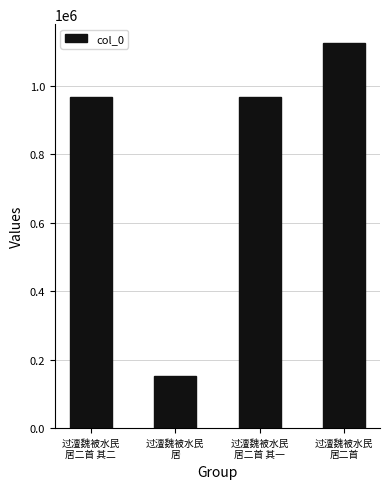

What is the minimum value shown in the chart?

152947